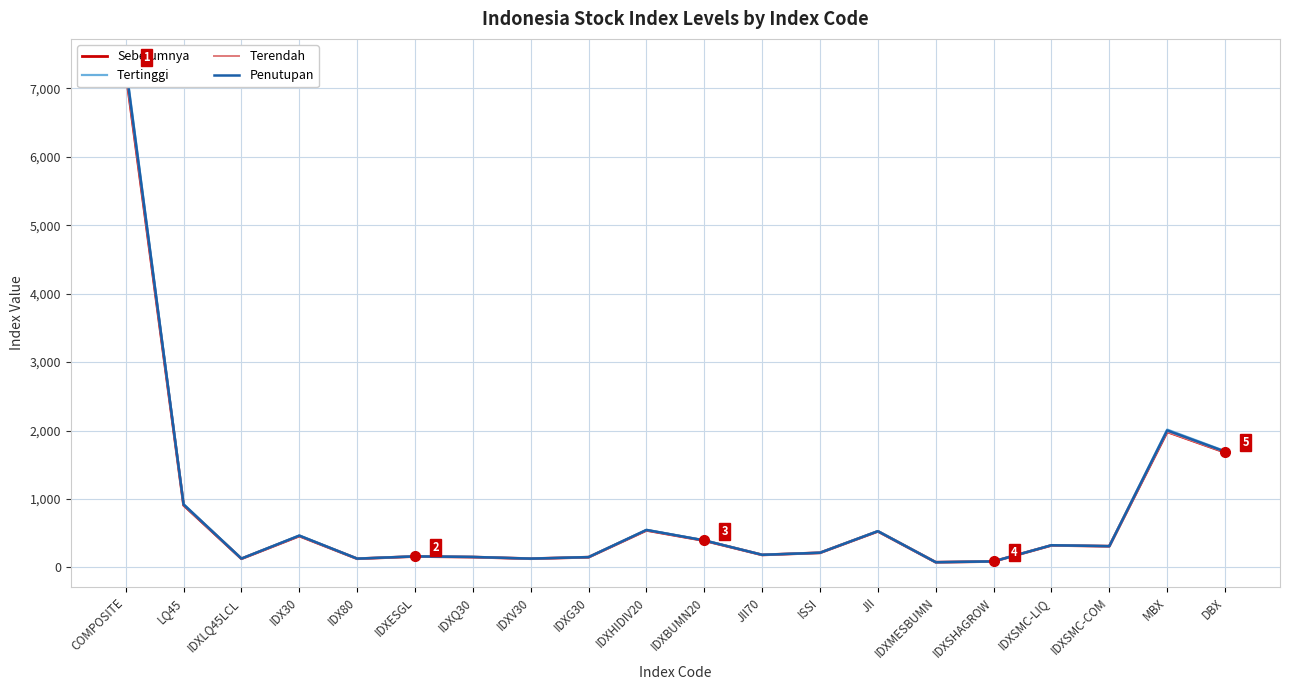

What are all the series names shown in the legend?

Sebelumnya, Tertinggi, Terendah, Penutupan